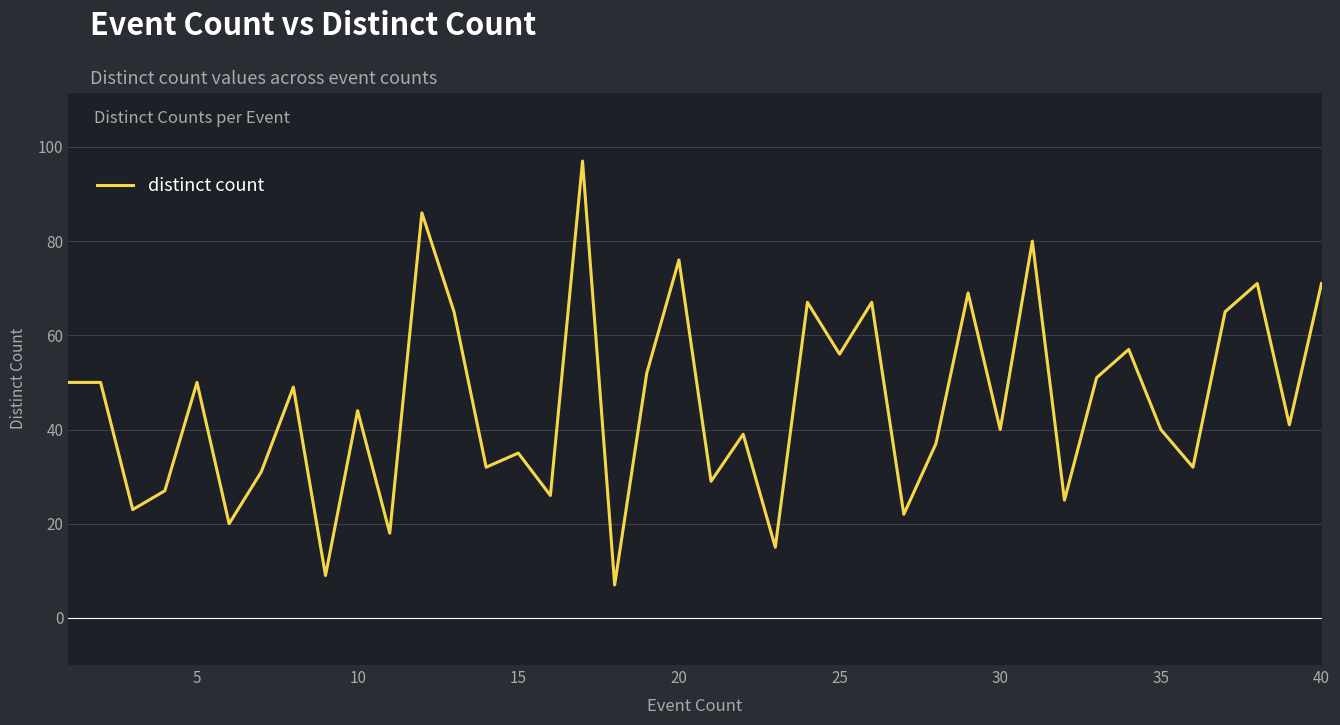

What is the difference between the maximum and minimum values?

90